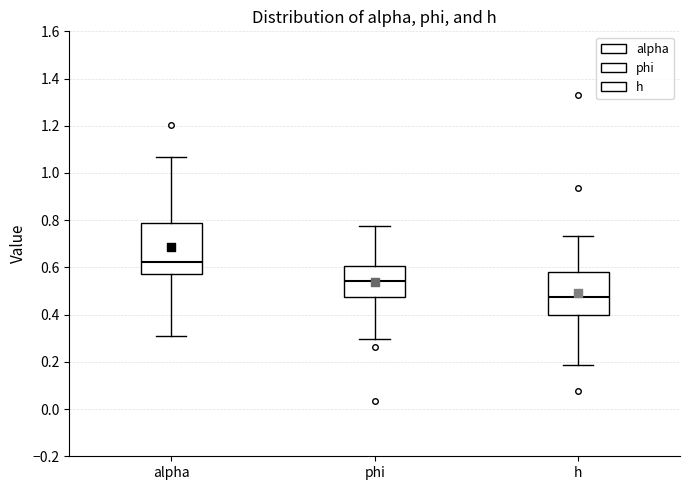

Which box is the tallest, from its lower edge to its upper edge?

alpha